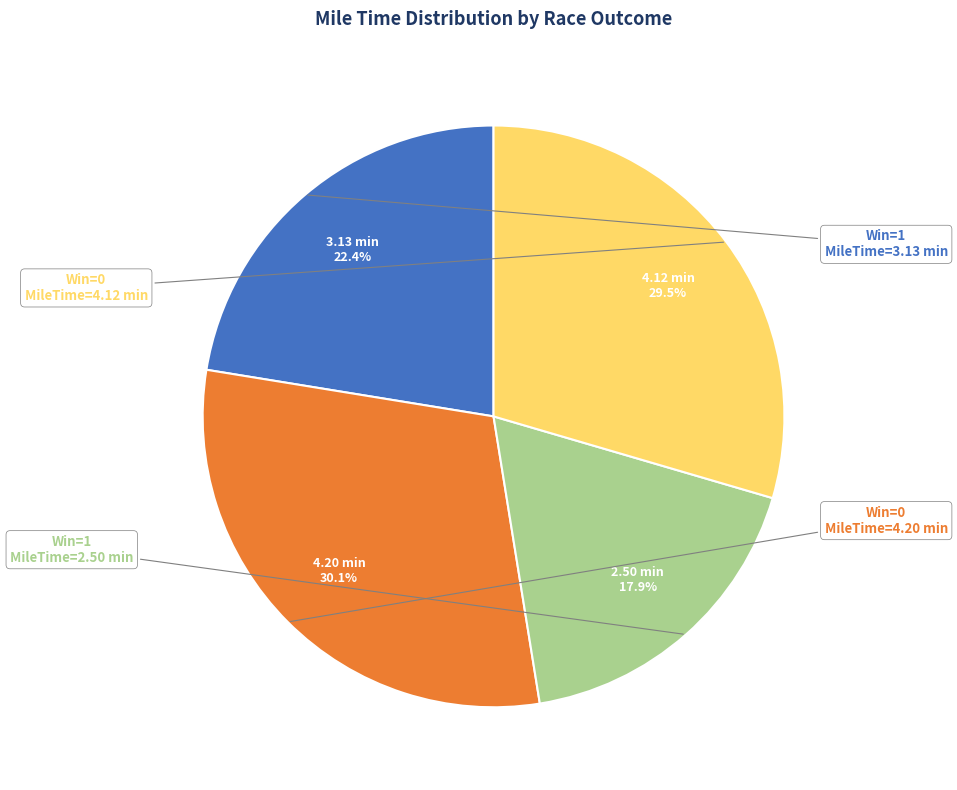

How many segments does this pie chart have?

4